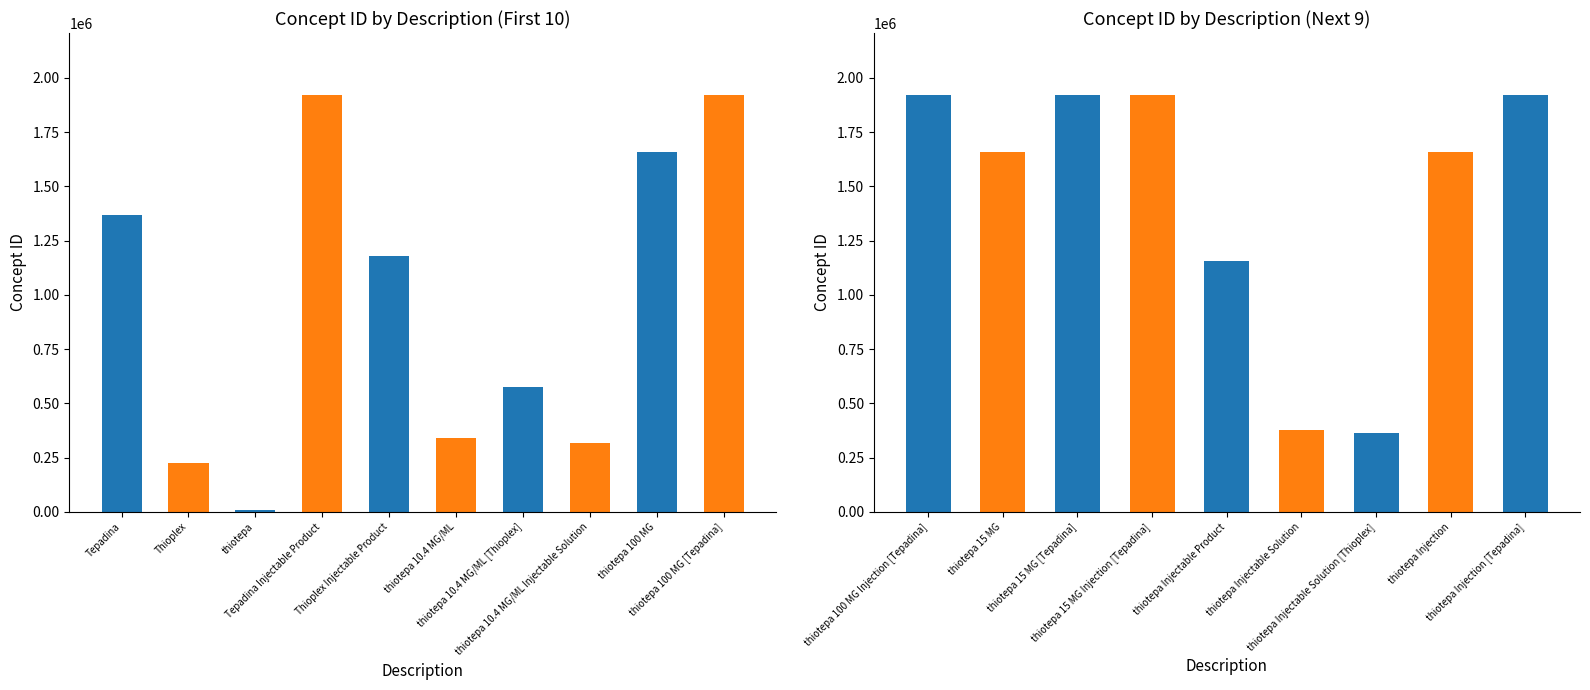

The value at thiotepa 100 MG is 855488. True or false?

False